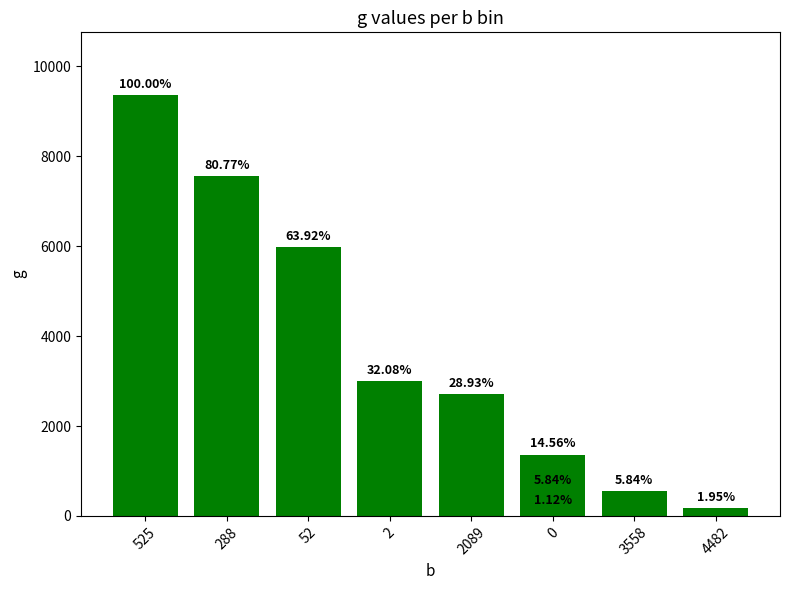

Is it true that the value at 525 is 12513?

False